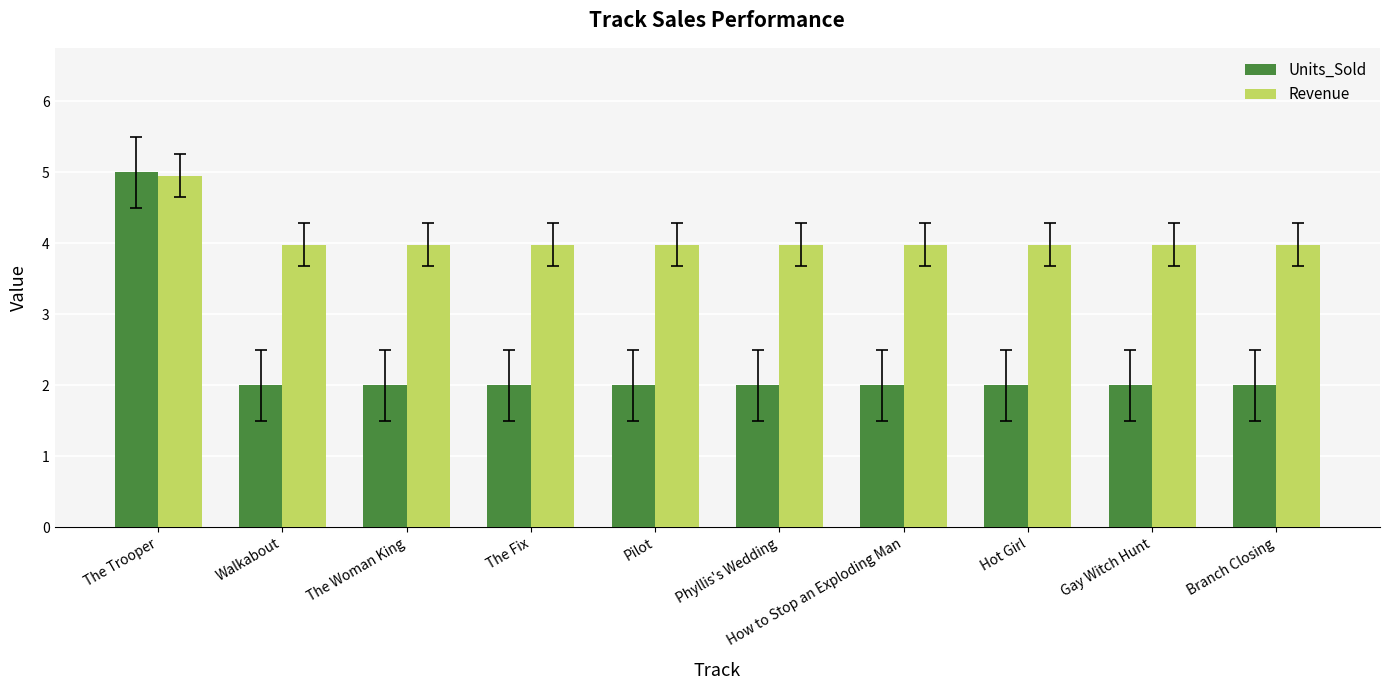

Reading left to right, transcribe all the data shown in this chart.

Units_Sold: 5.0	2.0	2.0	2.0	2.0	2.0	2.0	2.0	2.0	2.0
Revenue: 5.0	4.0	4.0	4.0	4.0	4.0	4.0	4.0	4.0	4.0